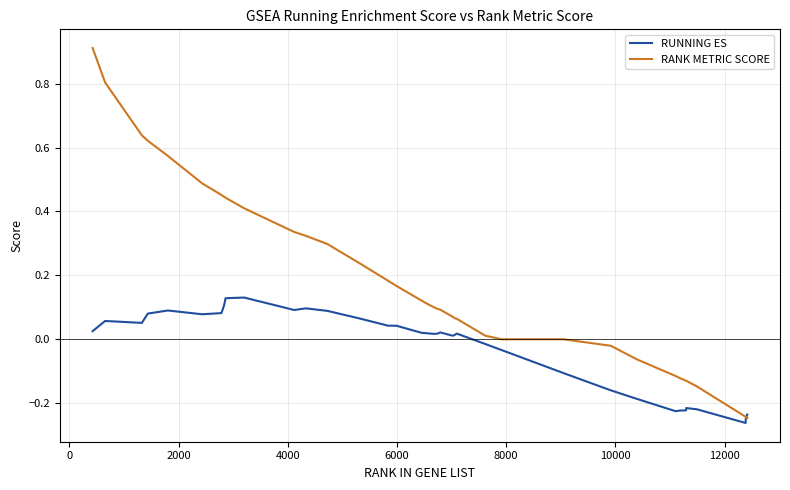

How many intersections are there between RUNNING ES and RANK METRIC SCORE?

1